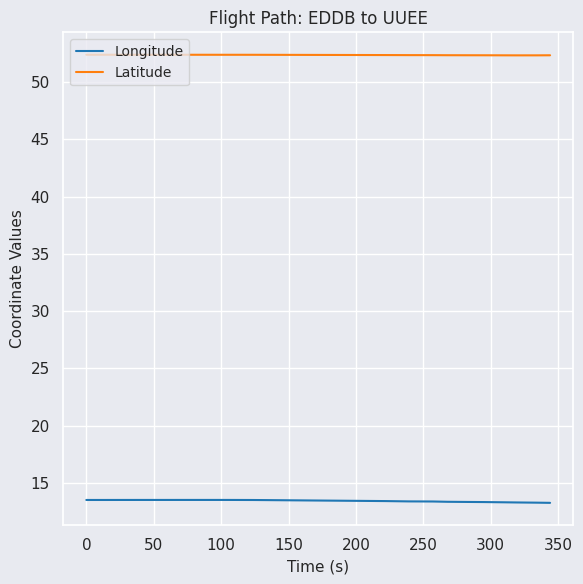

What is the smallest value displayed?

13.3